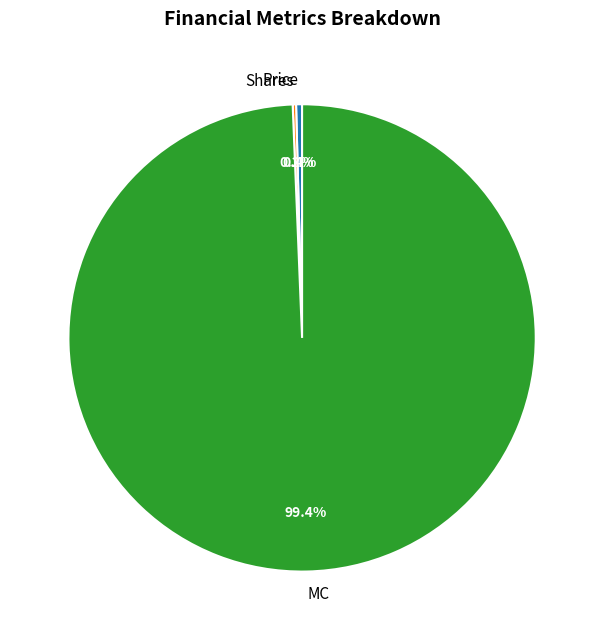

What is the ratio of the value at MC to the value at Price?

241.6